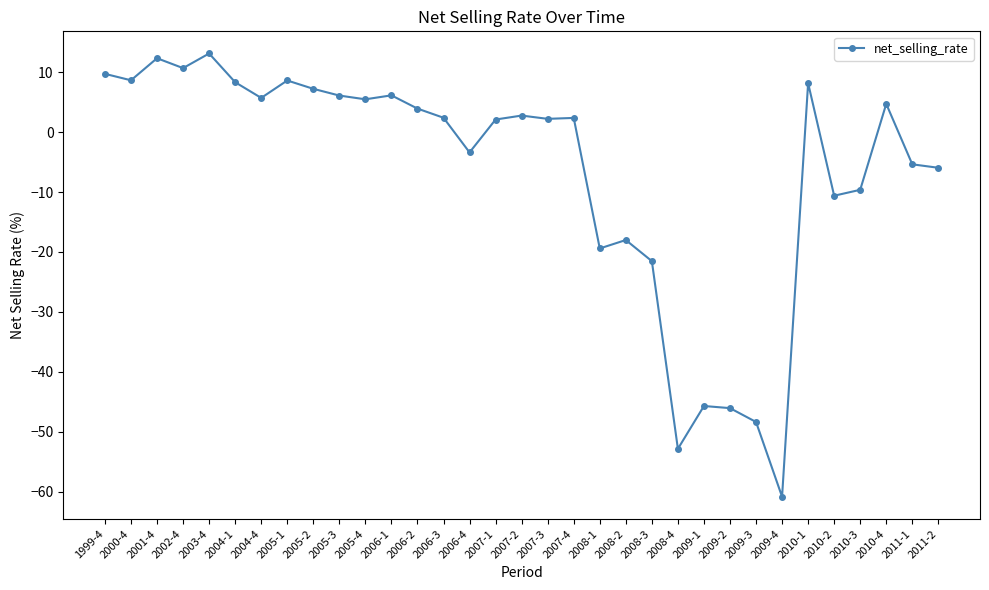

What is the label of the 22nd point from the right?

2006-1